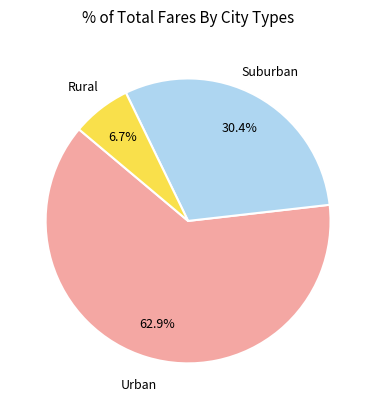

Does any single category account for the majority?

Yes